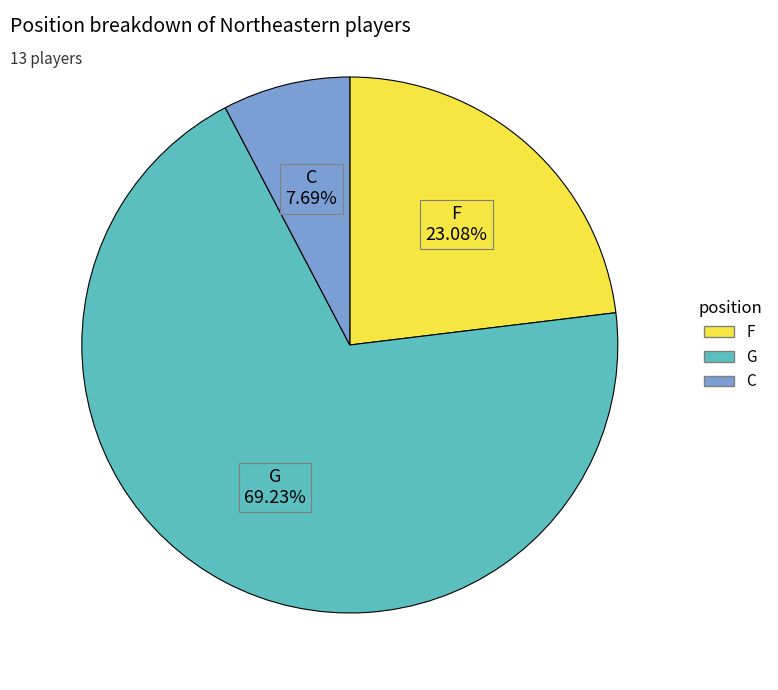

What is the largest slice in the pie chart?

G